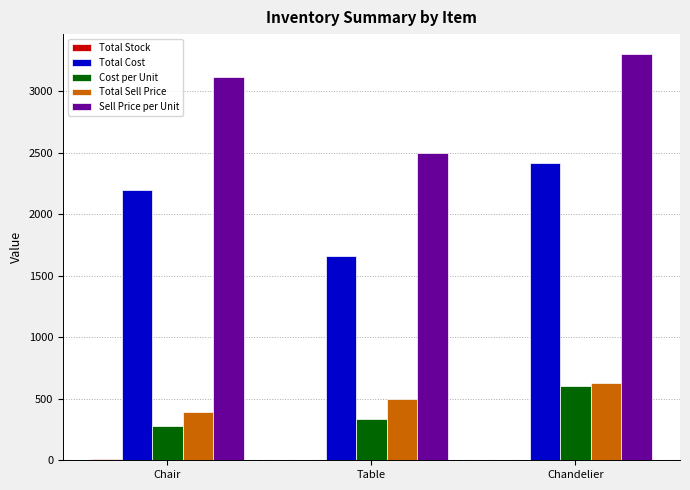

Are the bars horizontal?

No